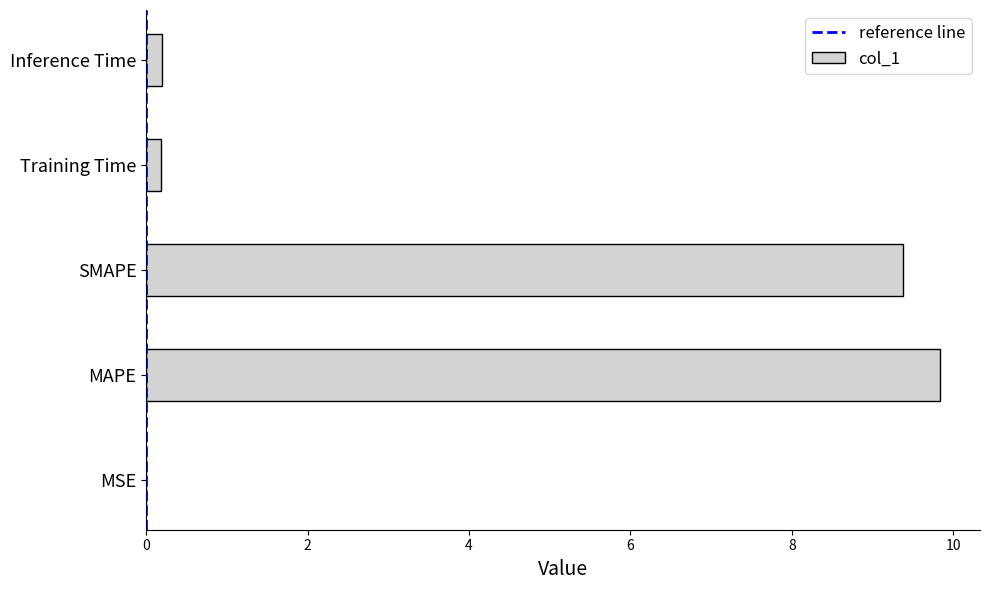

Between Training Time and MAPE, which is larger?

MAPE